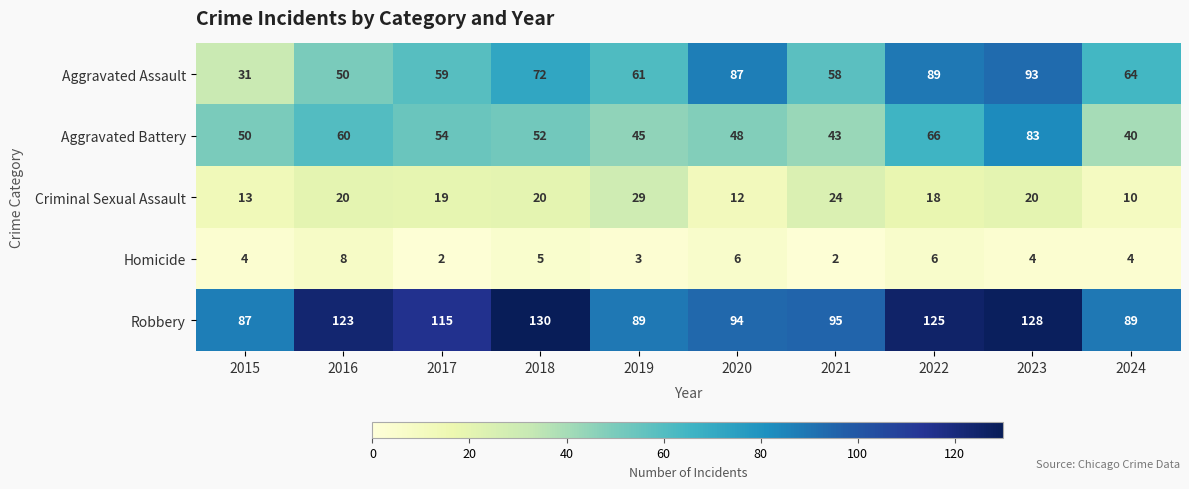

What is the maximum value for Criminal Sexual Assault?

29